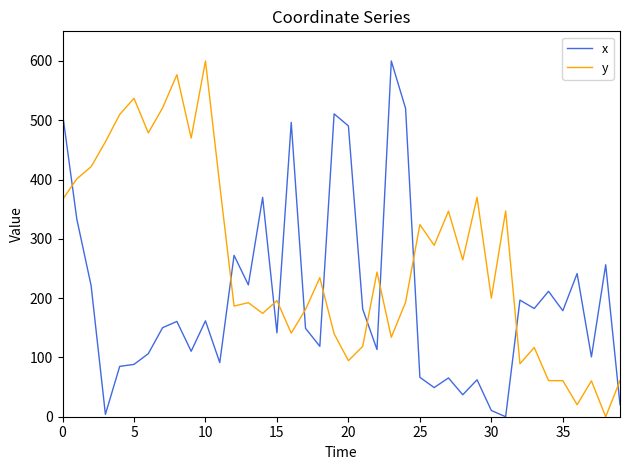

How many values in the y series are below 234?

20